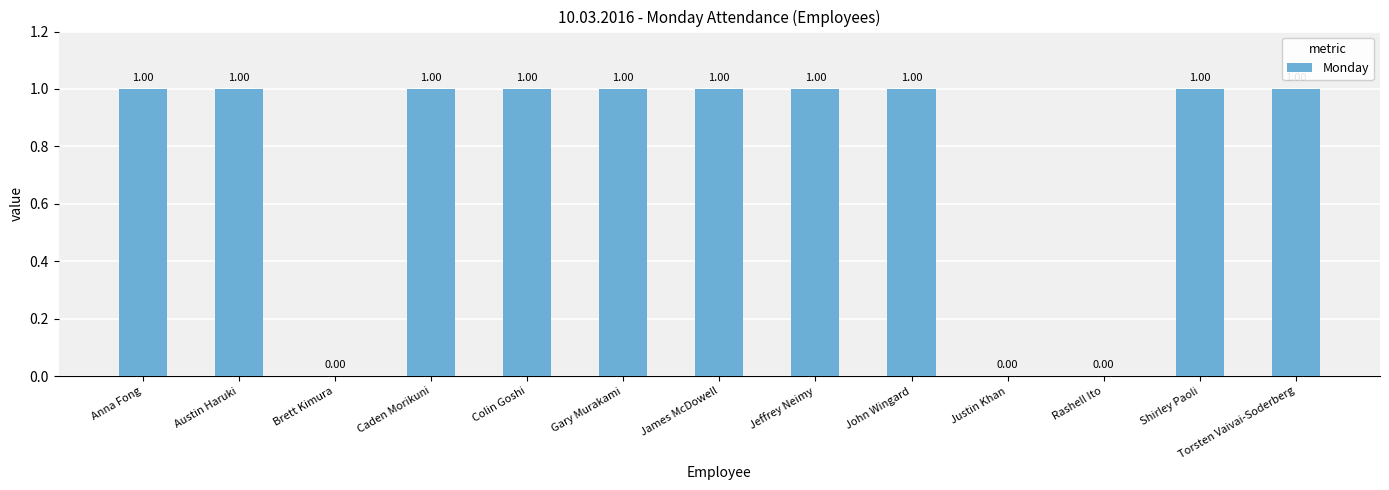

What is the sum of all values?

10